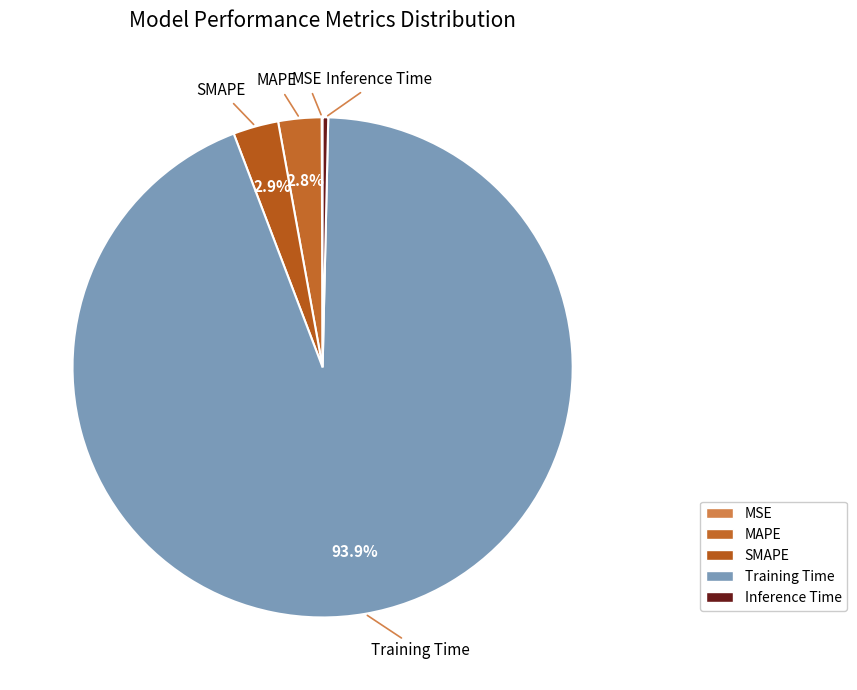

Which category accounts for the majority?

Training Time